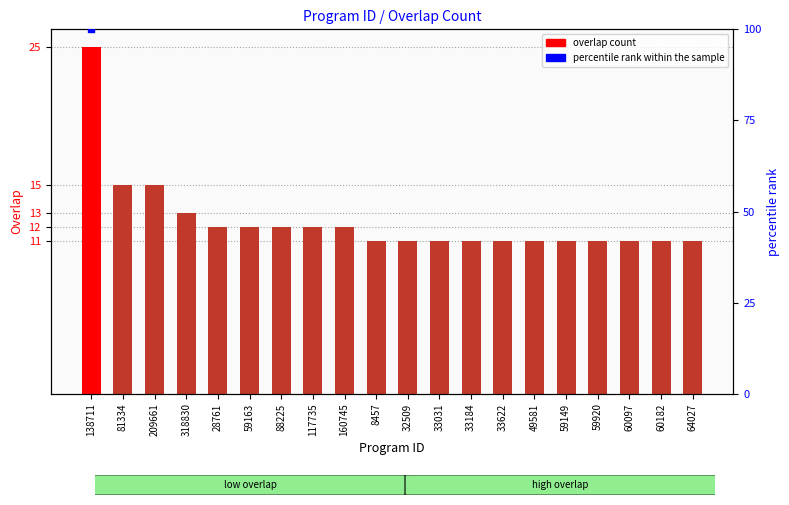

What is the ratio of the value at 60182 to the value at 8457?

1.0